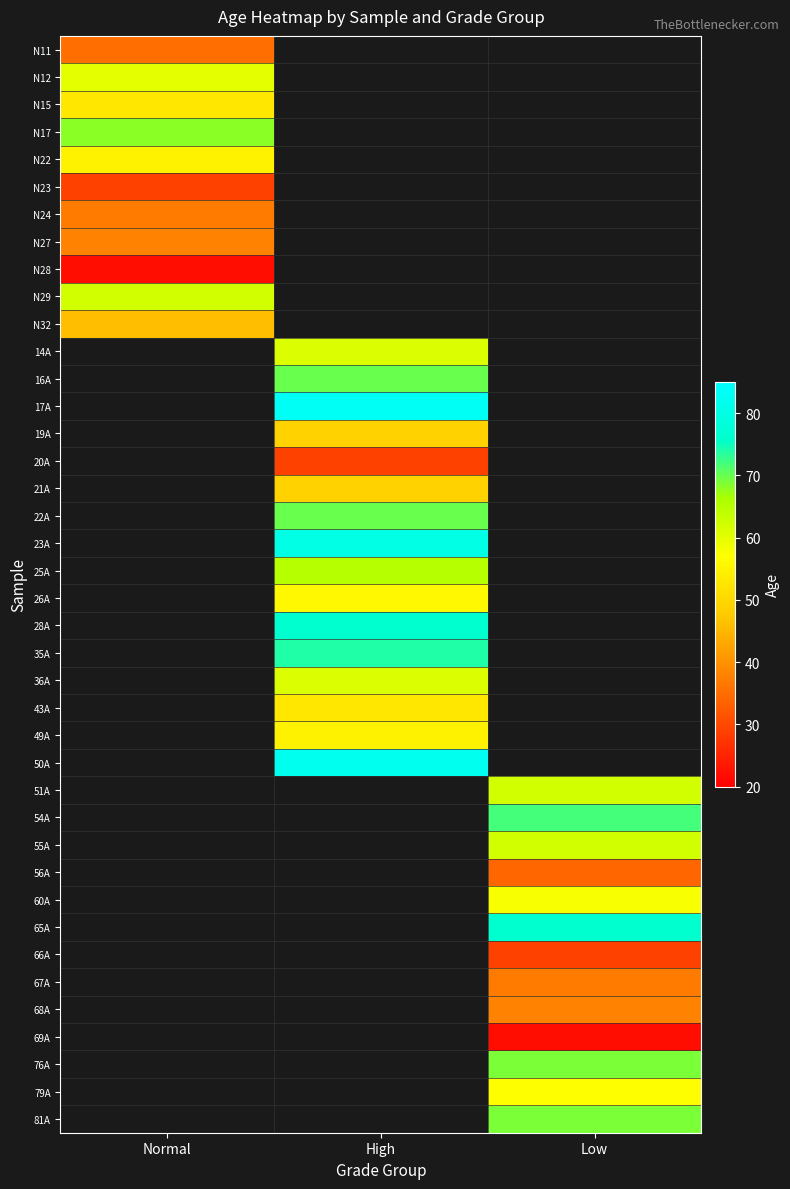

At which category does the chart reach its peak across all series?

High